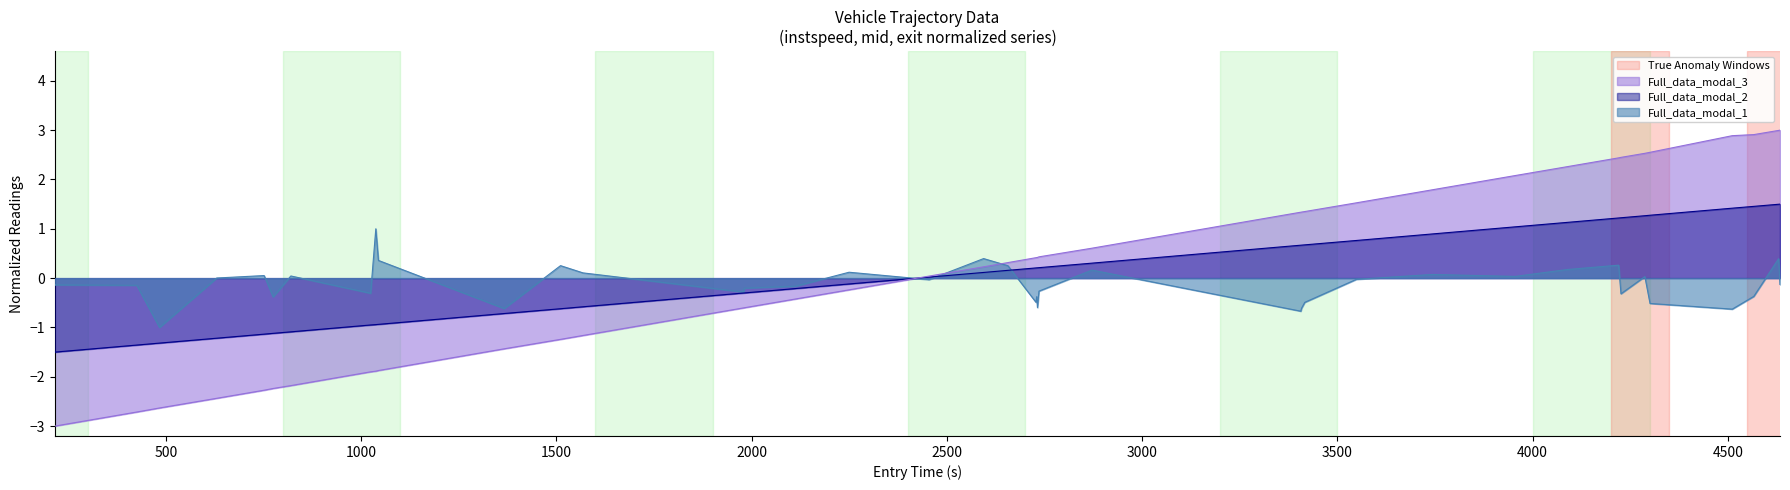

Which series has the widest spread of values?

Full_data_modal_3